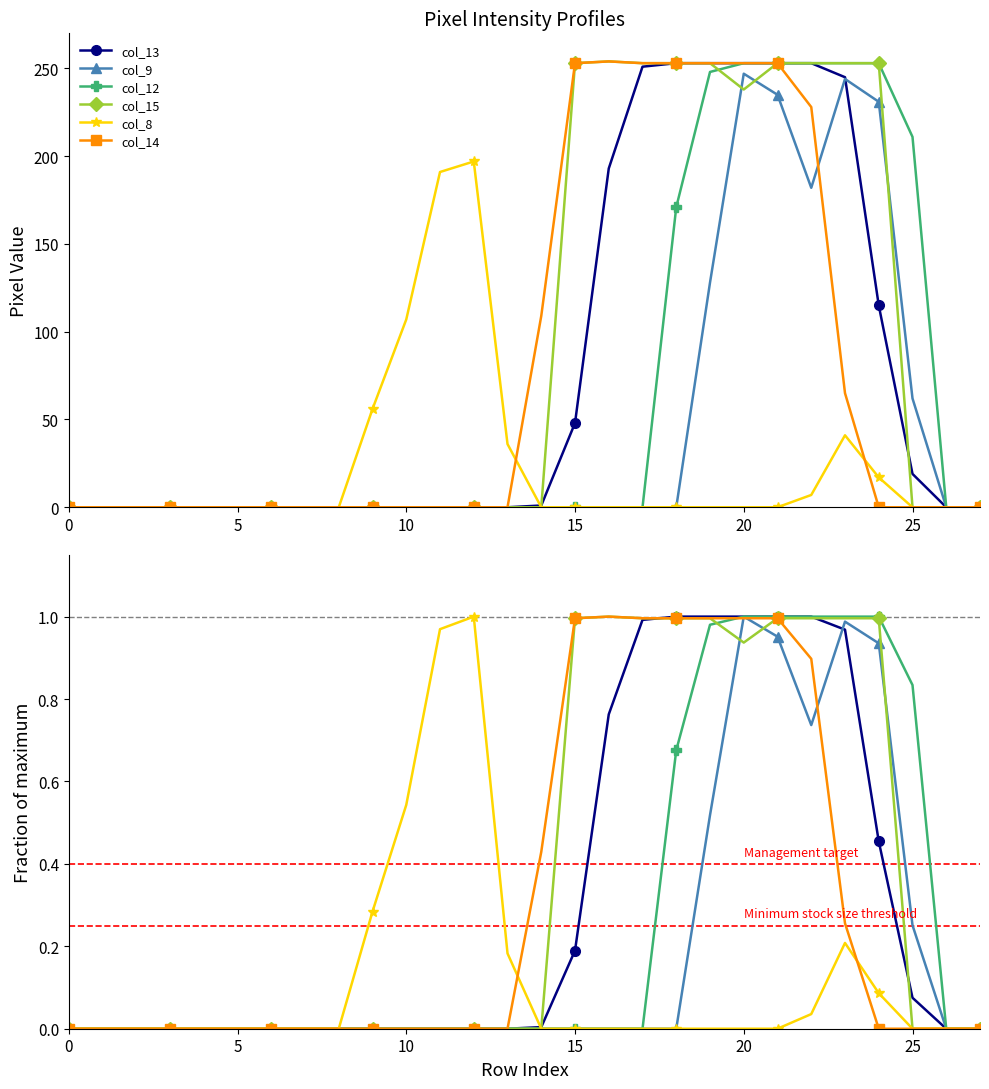

What is the average value of the col_12 series?

0.3